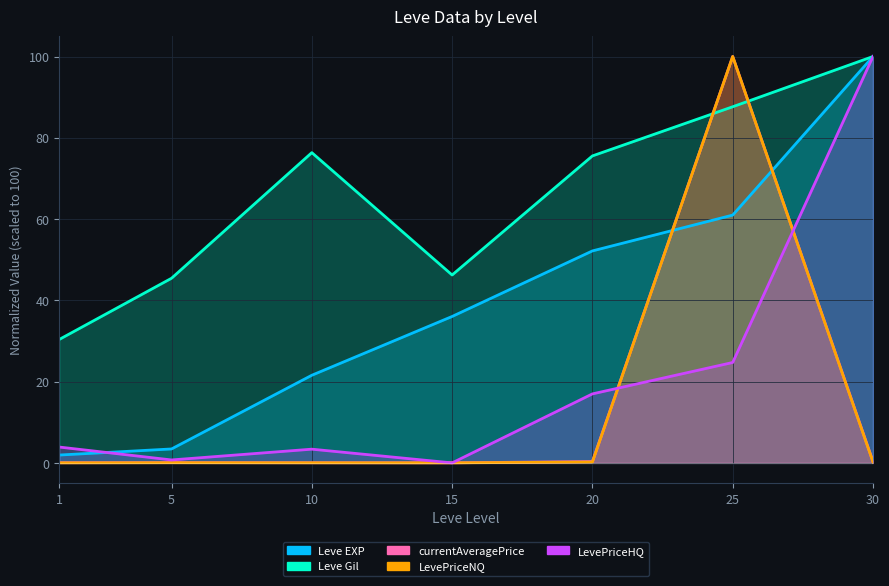

How many times do Leve Gil and LevePriceNQ cross each other?

2